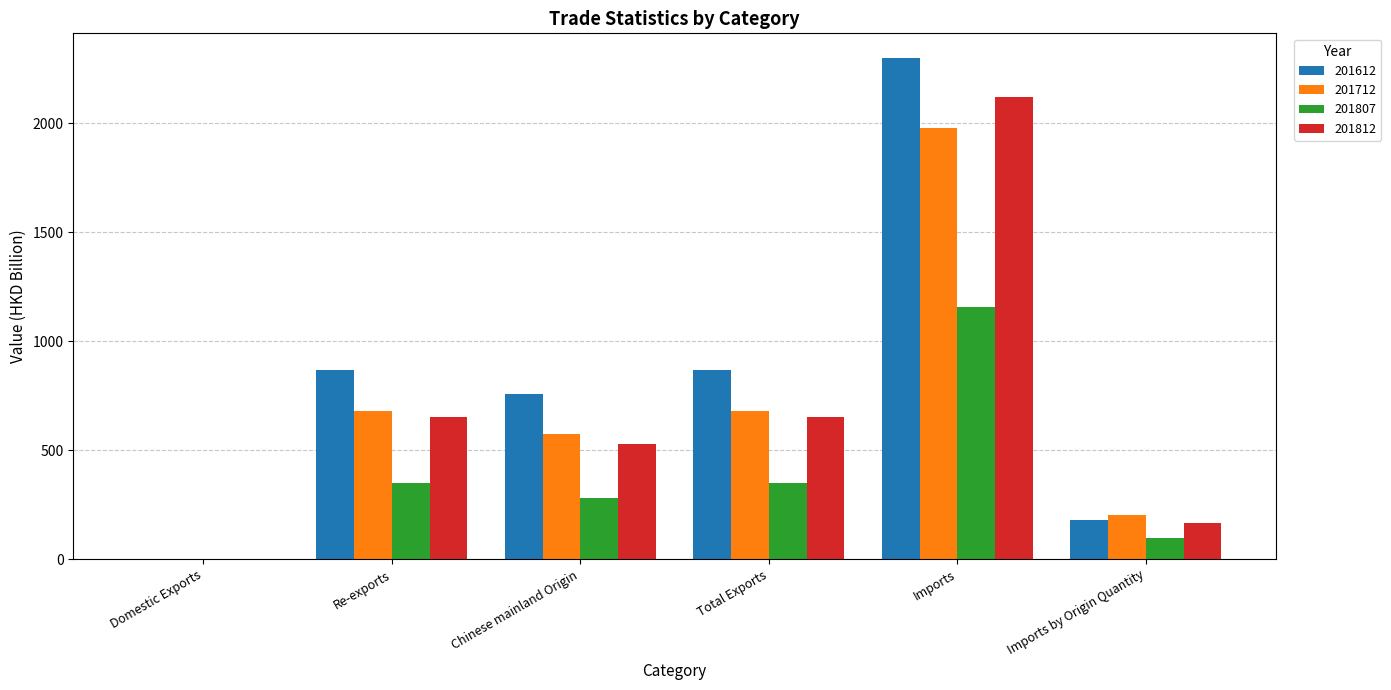

Which category has the highest value across all series?

Imports